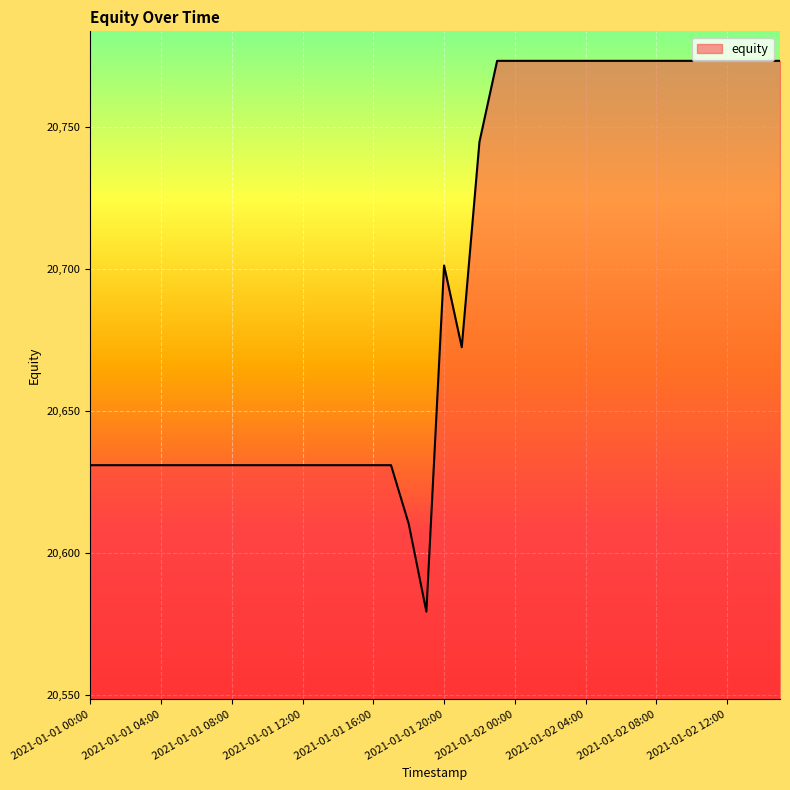

What is the maximum value shown in the chart?

20773.2